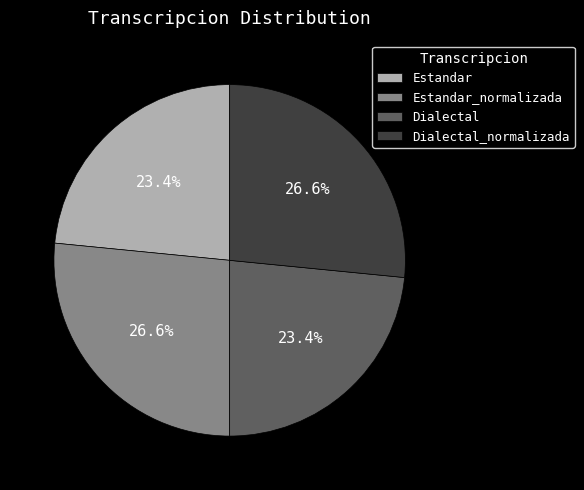

Count the number of slices in the pie.

4